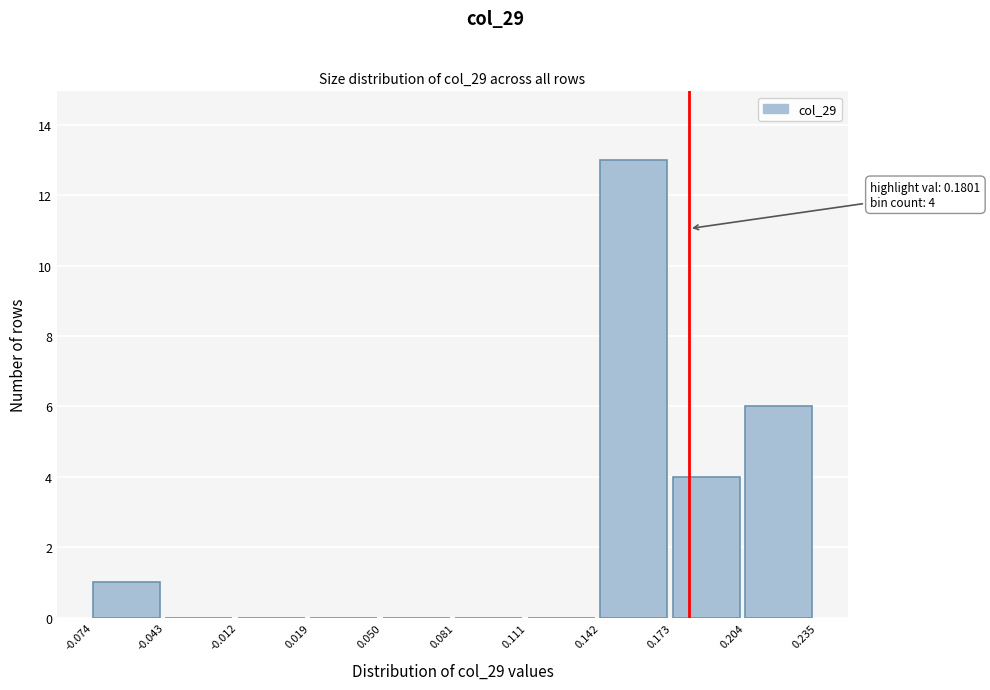

Which range on the x-axis has the tallest bar?

0.142 to 0.173